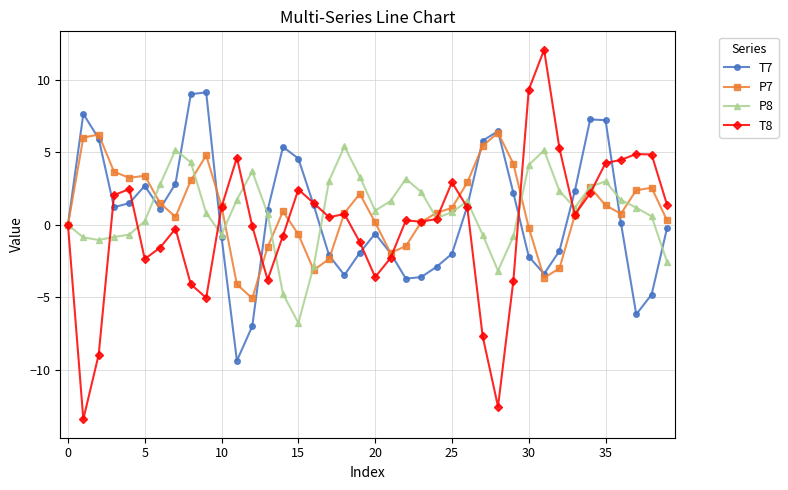

What are all the series names shown in the legend?

T7, P7, P8, T8